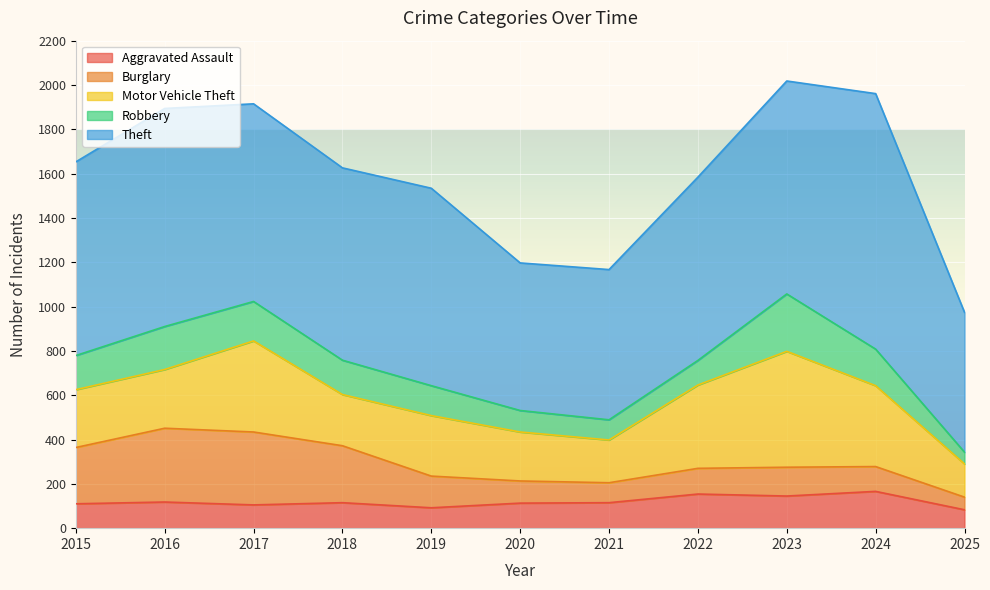

What is the sum of all Robbery values?

1592